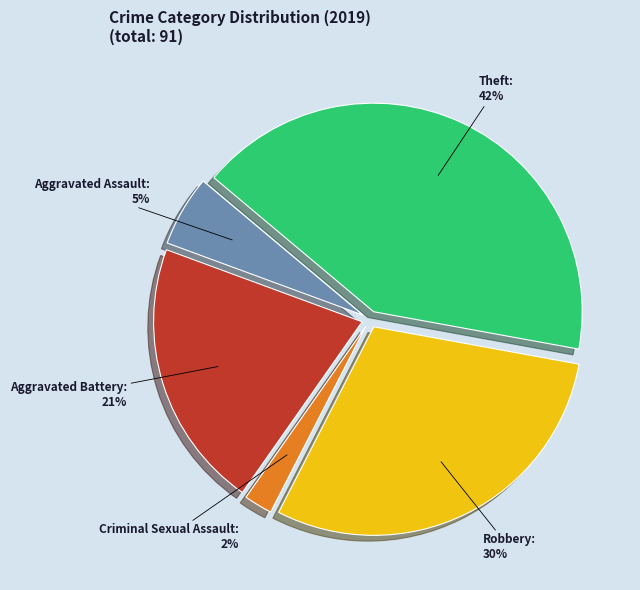

Is it true that Aggravated Assault is 15% of the pie?

False